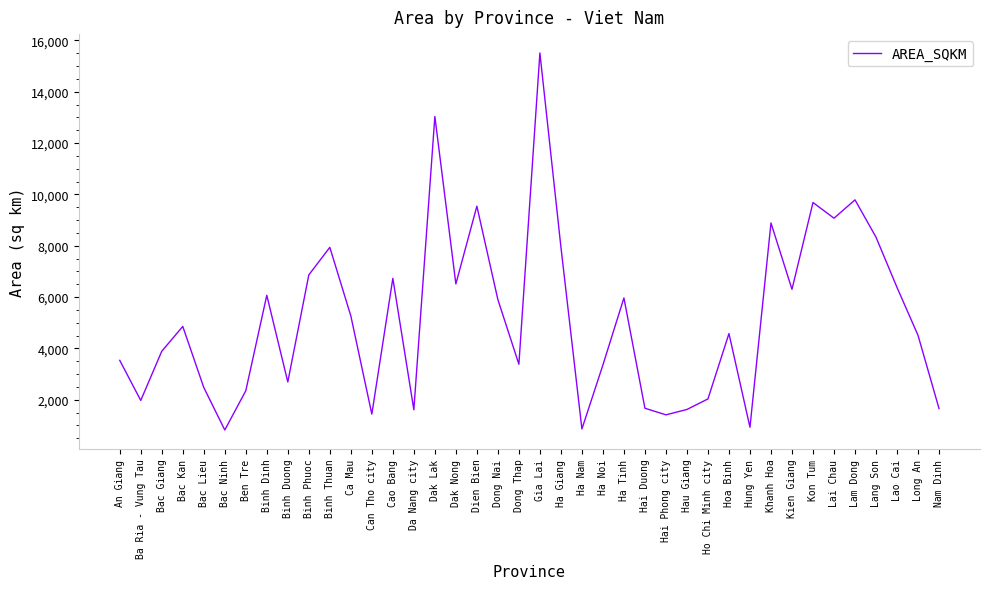

What is the greatest value displayed?

15511.7